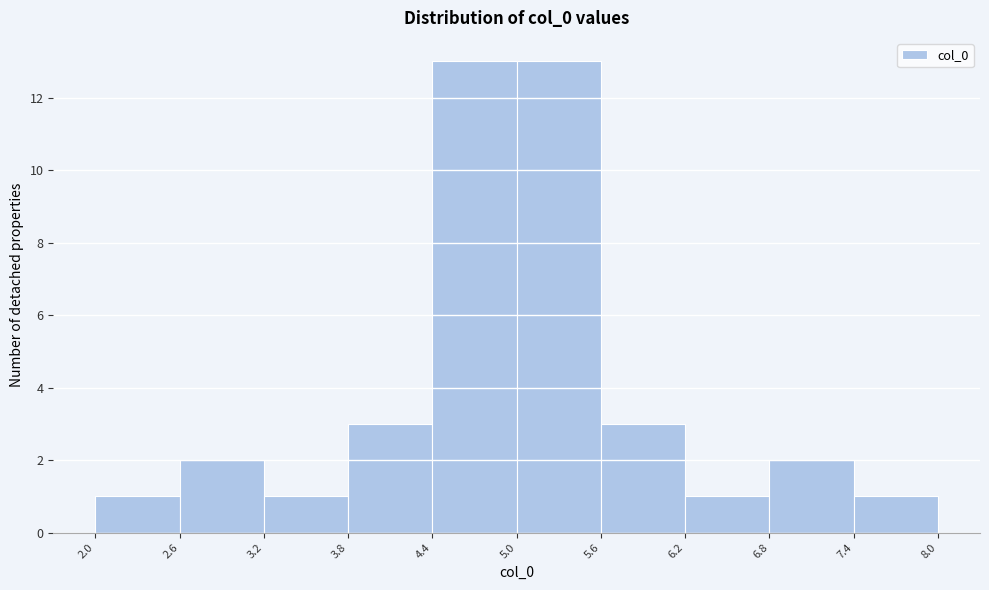

Reading left to right, list every bar in this chart as the range it spans on the x-axis followed by its height. The values are not printed on the chart, so give them approximately, as read against the axis.

2.0 to 2.6: 1
2.6 to 3.2: 2
3.2 to 3.8: 1
3.8 to 4.4: 3
4.4 to 5.0: 13
5.0 to 5.6: 13
5.6 to 6.2: 3
6.2 to 6.8: 1
6.8 to 7.4: 2
7.4 to 8.0: 1